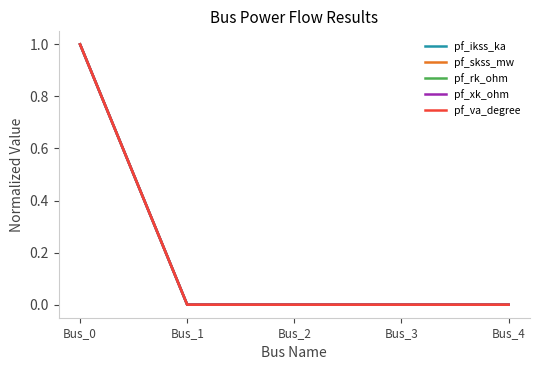

Between Bus_2 and Bus_1, which is larger?

Bus_2